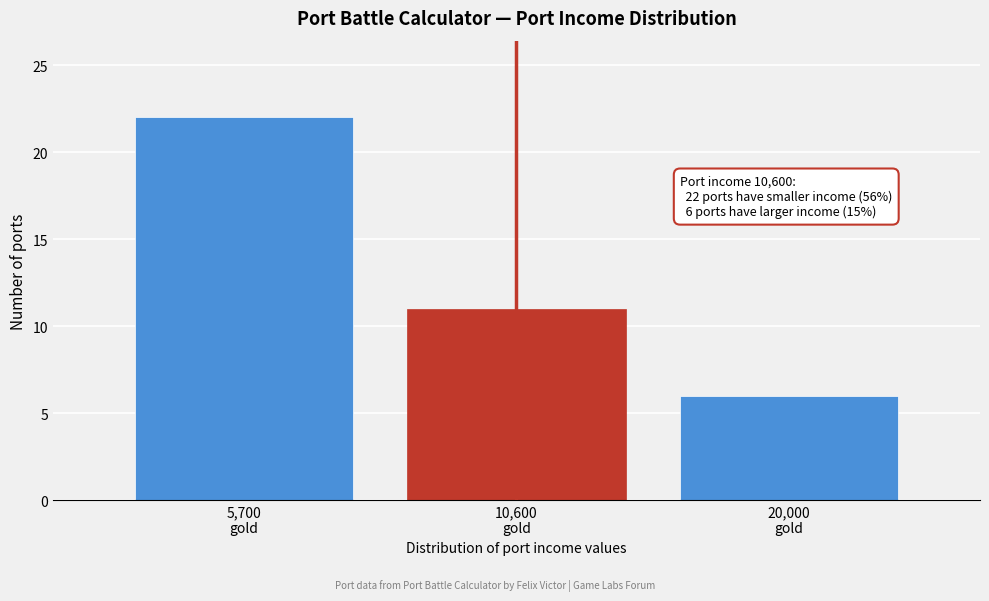

Reading left to right, what are all the values shown in this chart?

22	11	6